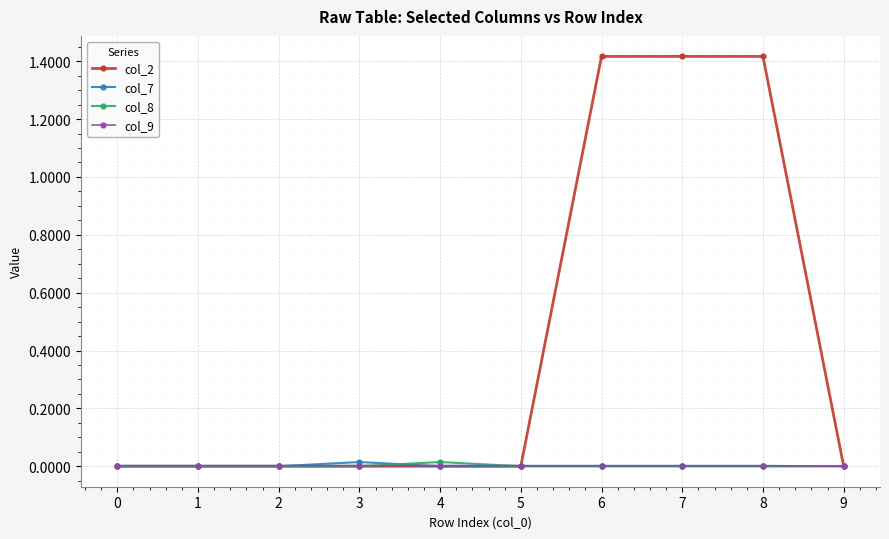

The value of col_2 at 4 is 0.7. True or false?

False